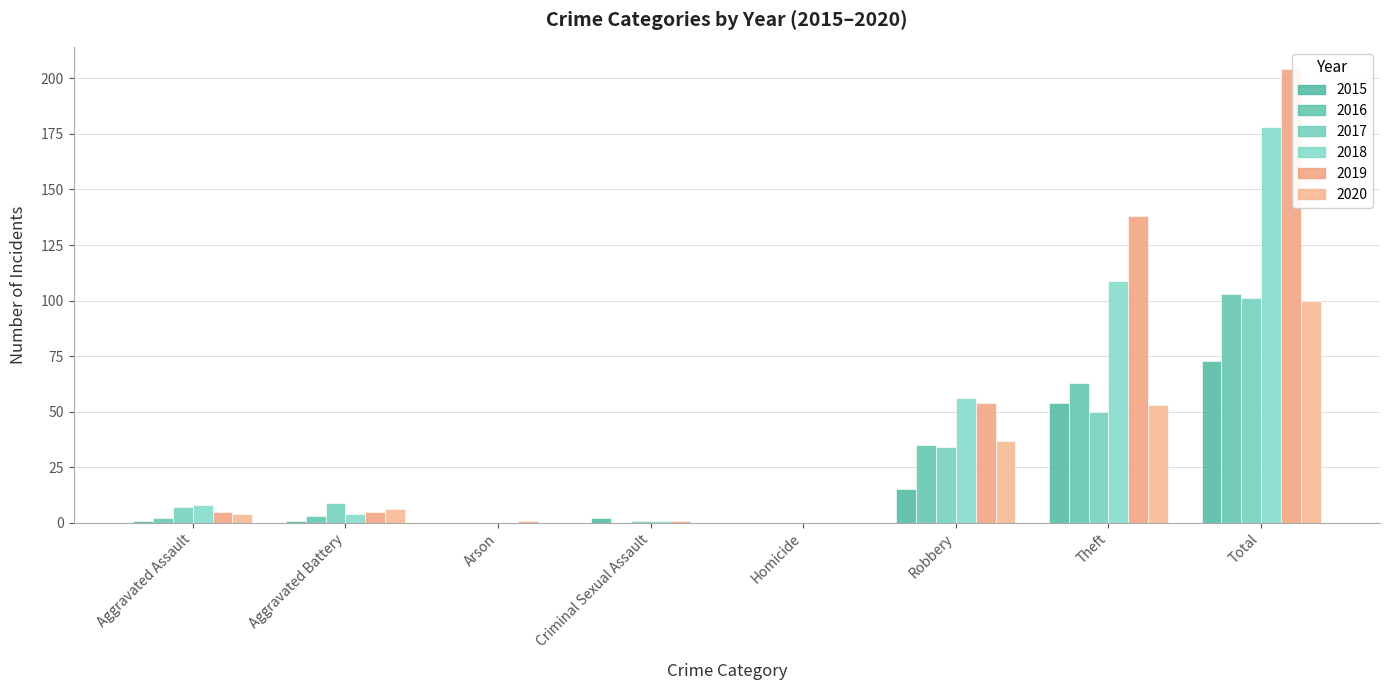

Count the number of categories in the chart.

8